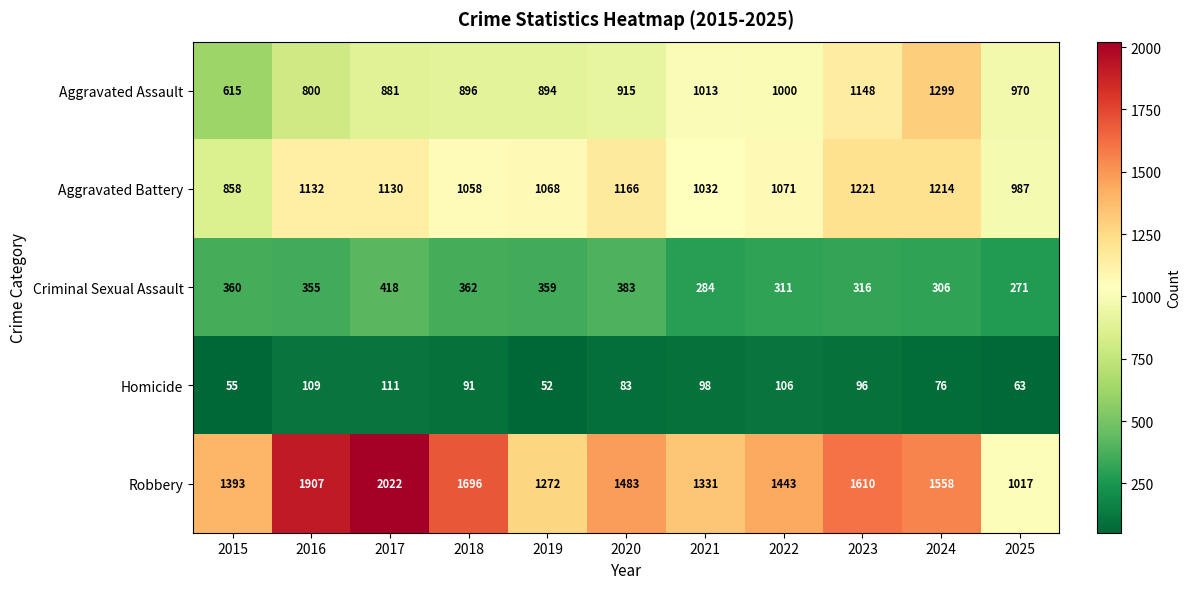

At which label does Homicide first exceed 91?

2016